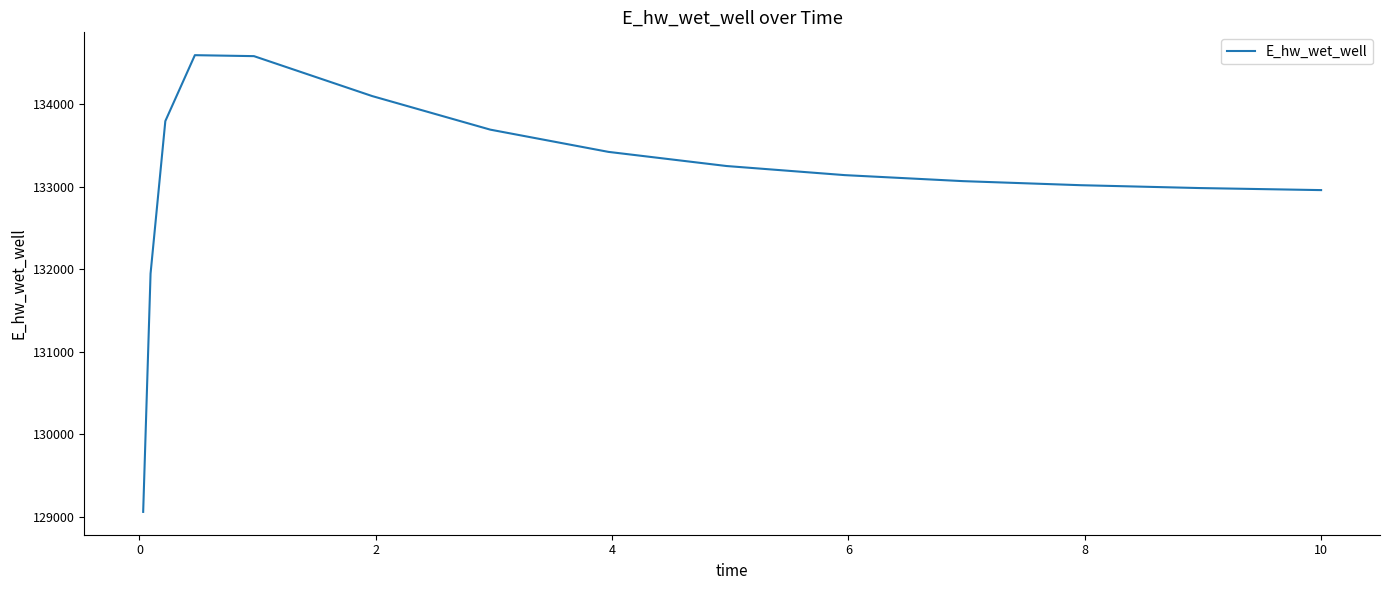

How many lines are shown in the chart?

1